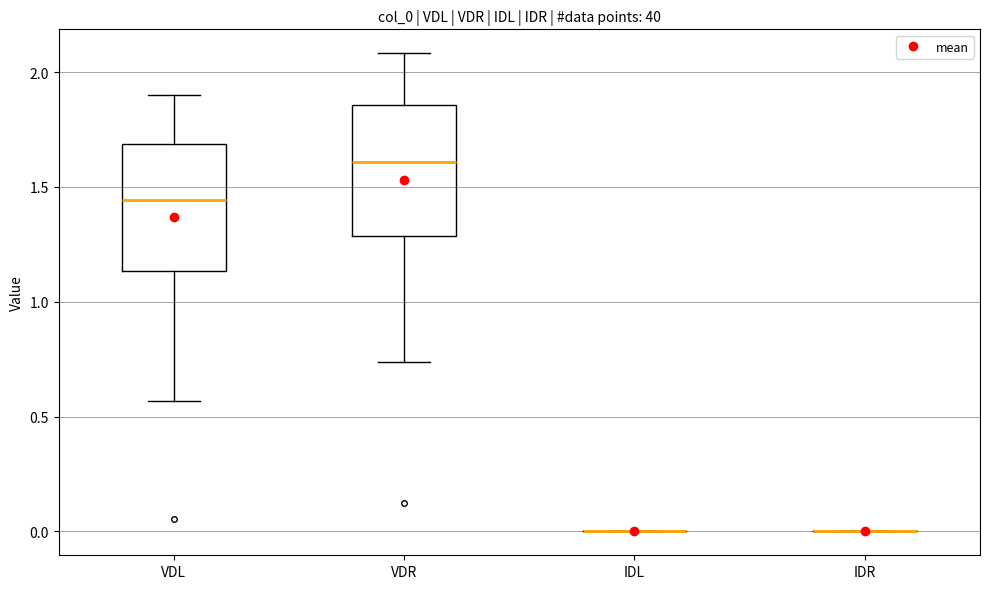

Reading left to right, read every box against the y-axis: the position of its median line, the range the box covers, and the ends of its whiskers. The values are not printed on the chart, so give them approximately, as read against the axis.

VDL: median 1.45, box 1.15 to 1.70, whiskers 0.55 to 1.90
VDR: median 1.60, box 1.30 to 1.85, whiskers 0.75 to 2.10
IDL: box collapsed to a line at 0.00, whiskers 0.00 to 0.00
IDR: box collapsed to a line at 0.00, whiskers 0.00 to 0.00